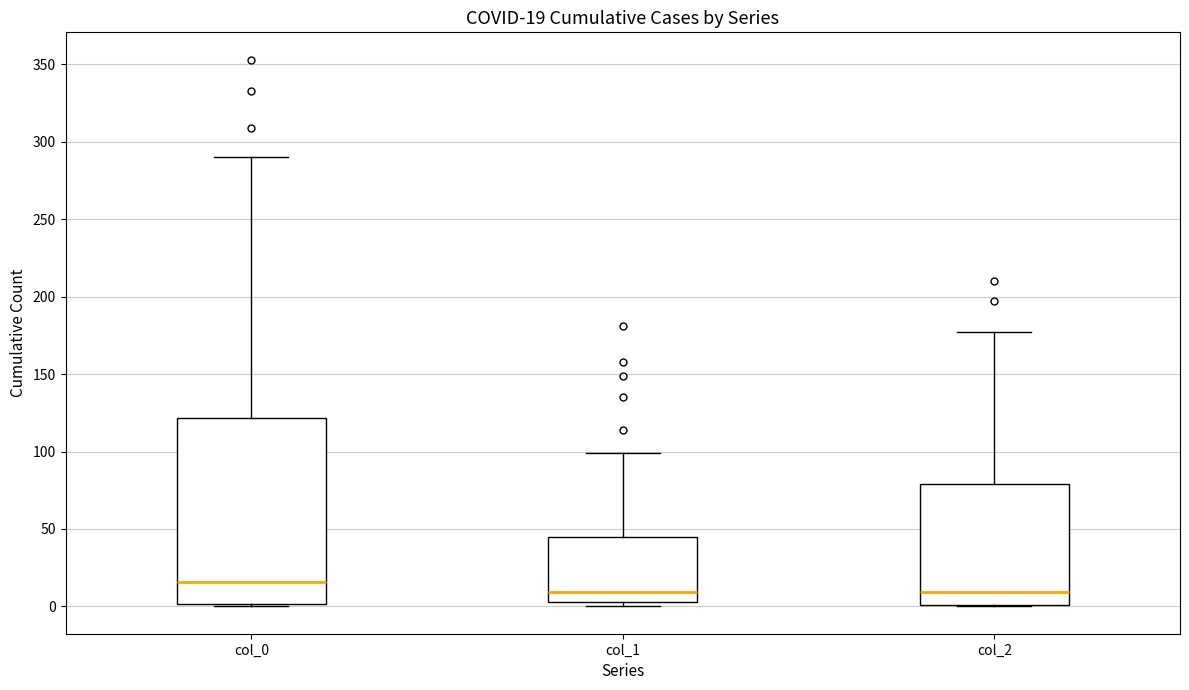

Comparing the boxes themselves (not the whiskers), which one is the tallest?

col_0